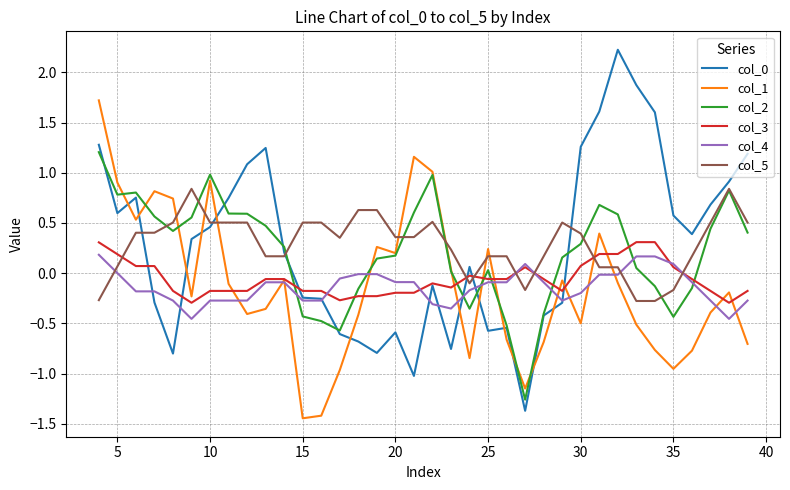

True or false: col_3 has more than 0 interior local peaks.

True